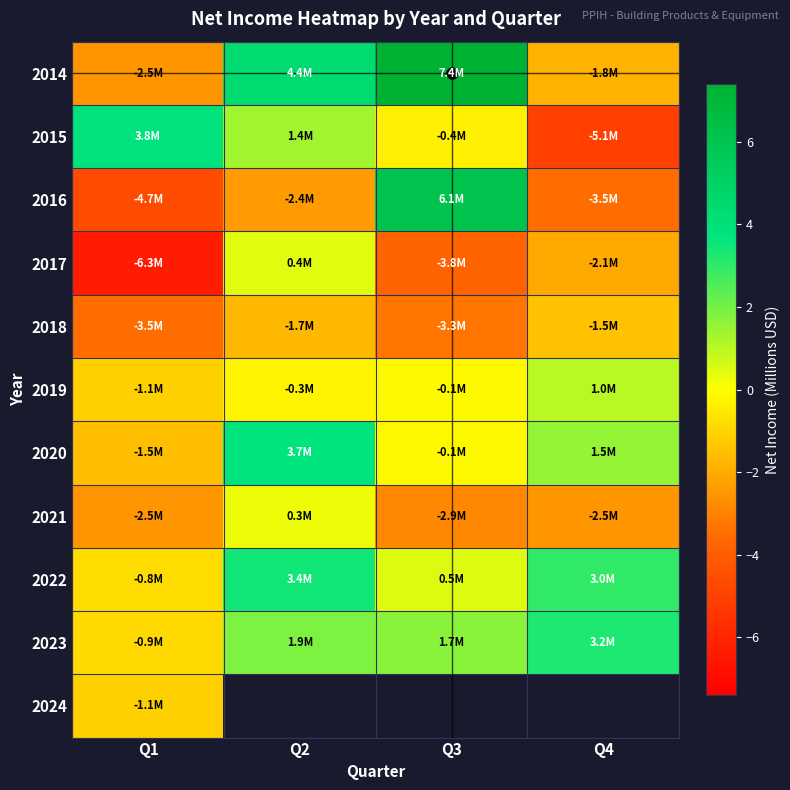

Between Q2 and Q3, which series saw the biggest shift?

2016